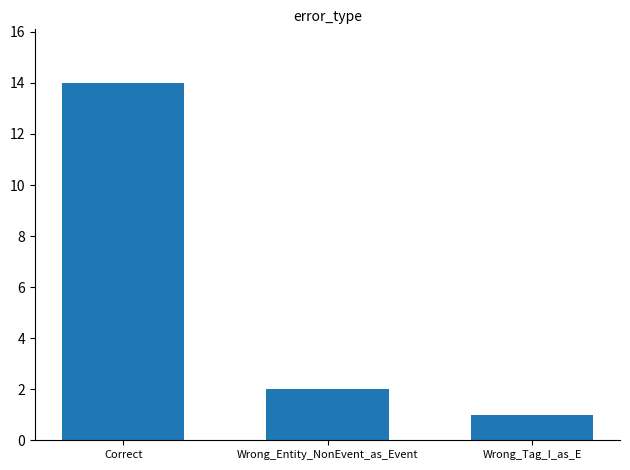

Which category has the lowest value across all series?

Wrong_Tag_I_as_E